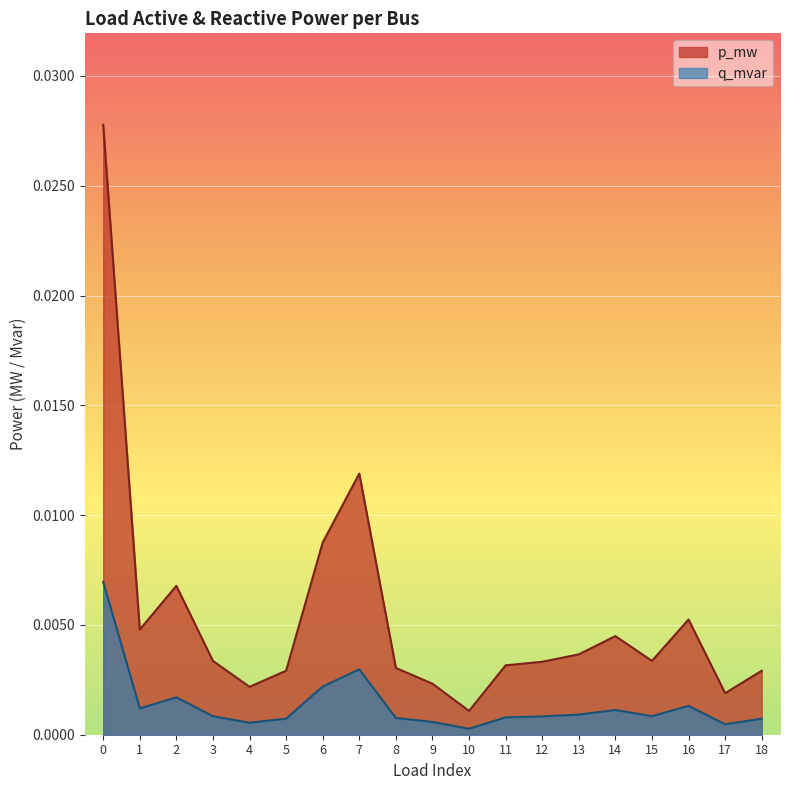

Is it true that q_mvar equals 0.0 at 15?

False